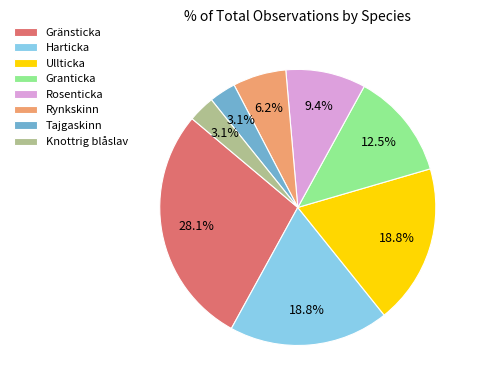

What is the ratio of the value at Harticka to the value at Gränsticka?

0.7